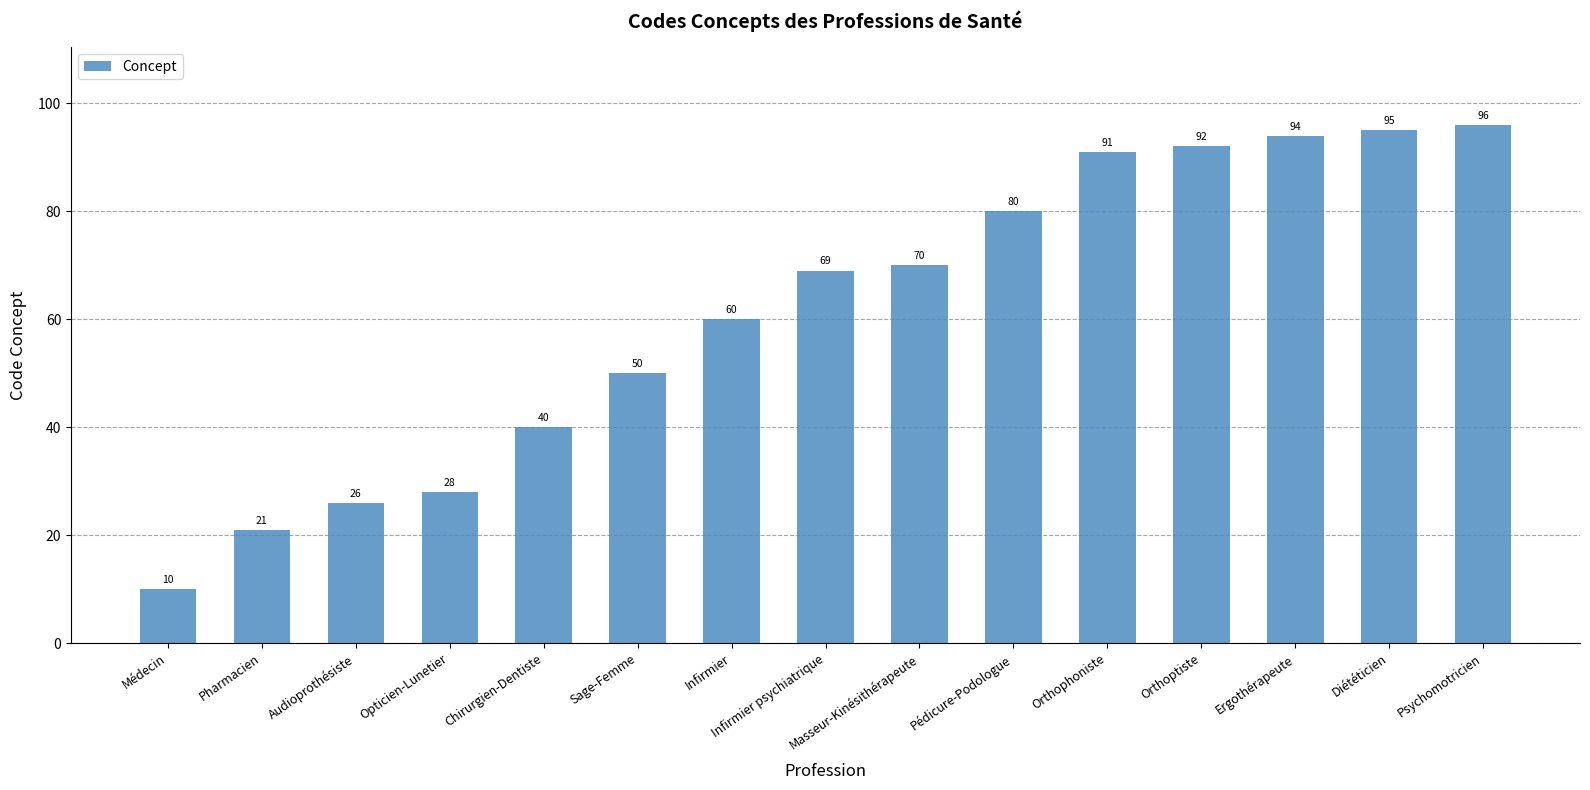

At which label is the value closest to 53?

Sage-Femme